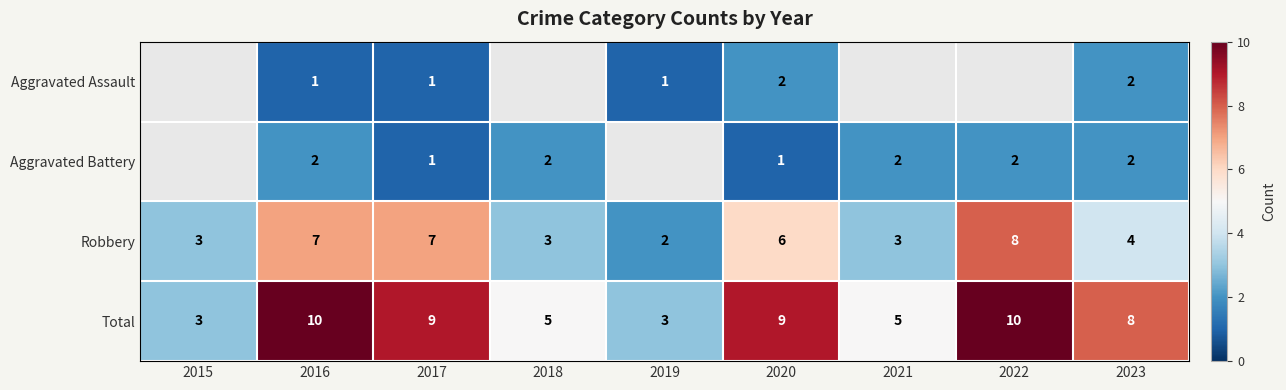

What is the sum of the Total values at 2017 and 2023?

17